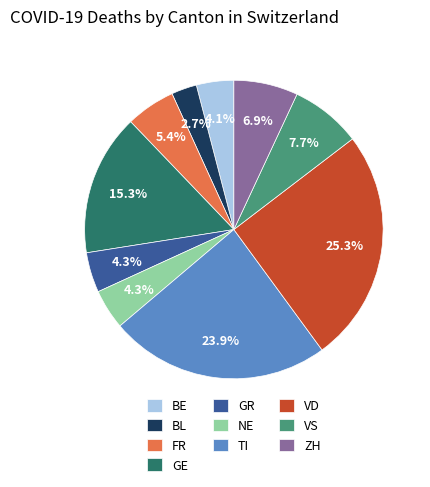

Approximately how many times larger is the value at BE compared to GE?

0.3